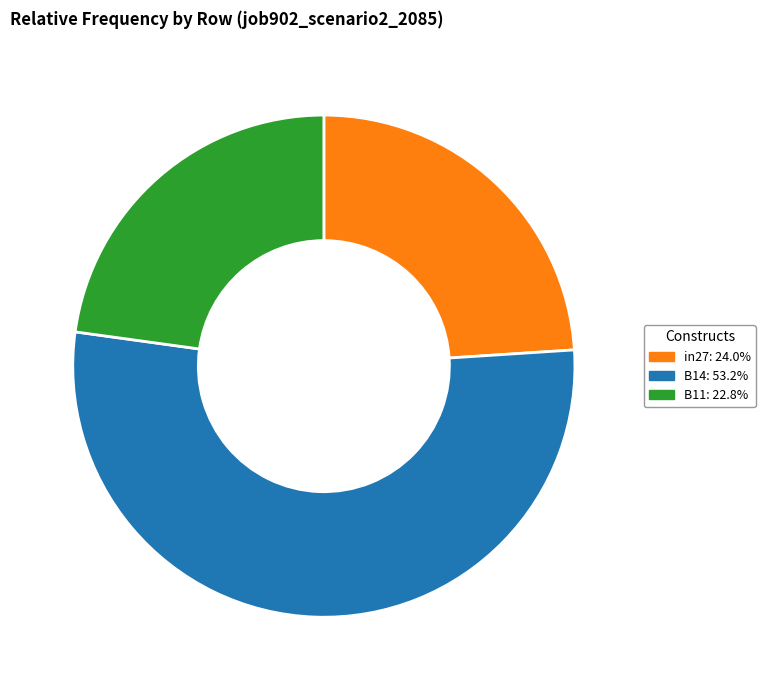

Is the sum of in27 and B11 greater than half?

No